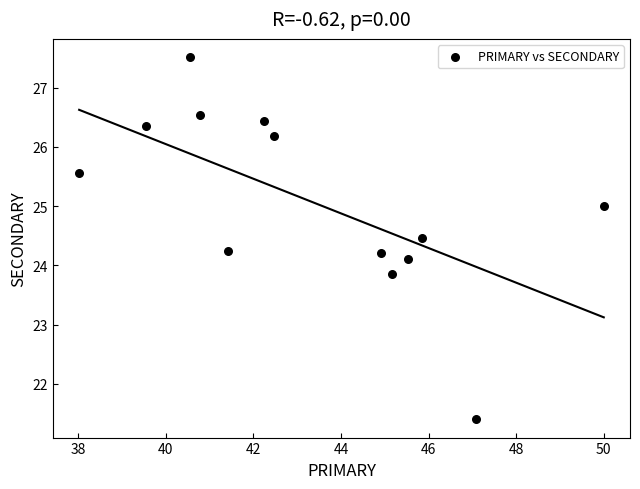

What is the range of Y values (max minus min)?

6.1